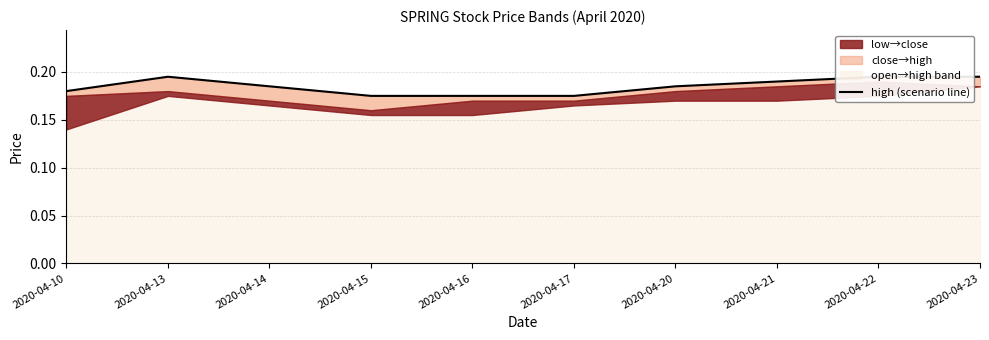

Which category has the lowest value across all series?

2020-04-15